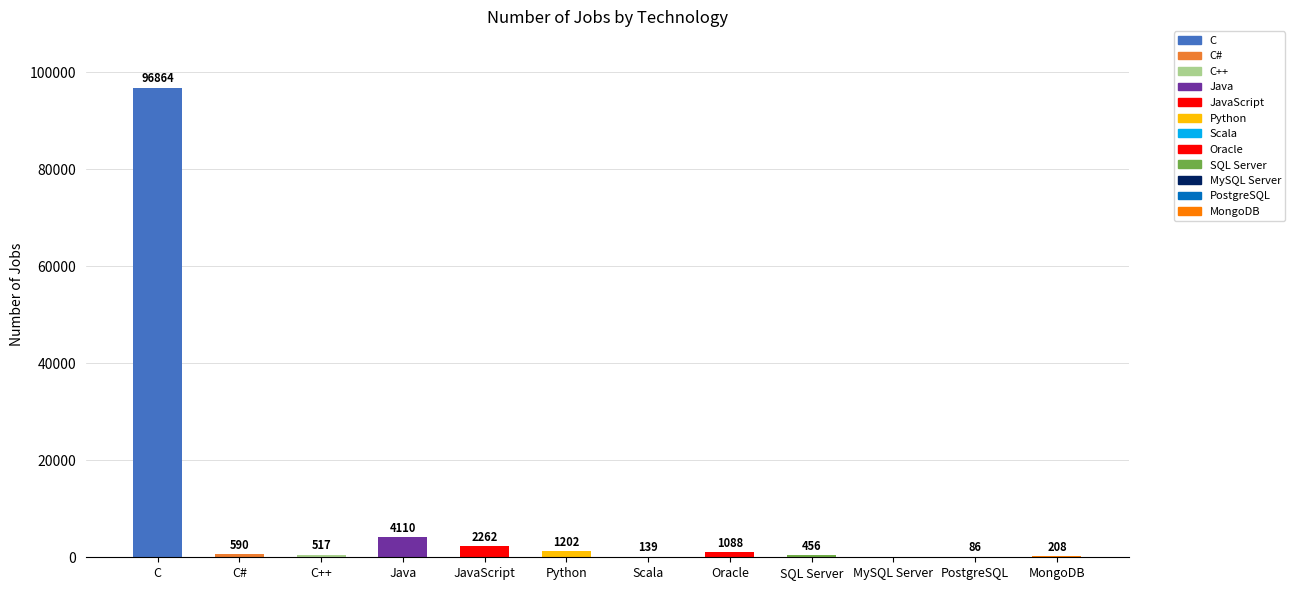

Reading left to right, extract all data points from this chart.

96864	590	517	4110	2262	1202	139	1088	456	0	86	208